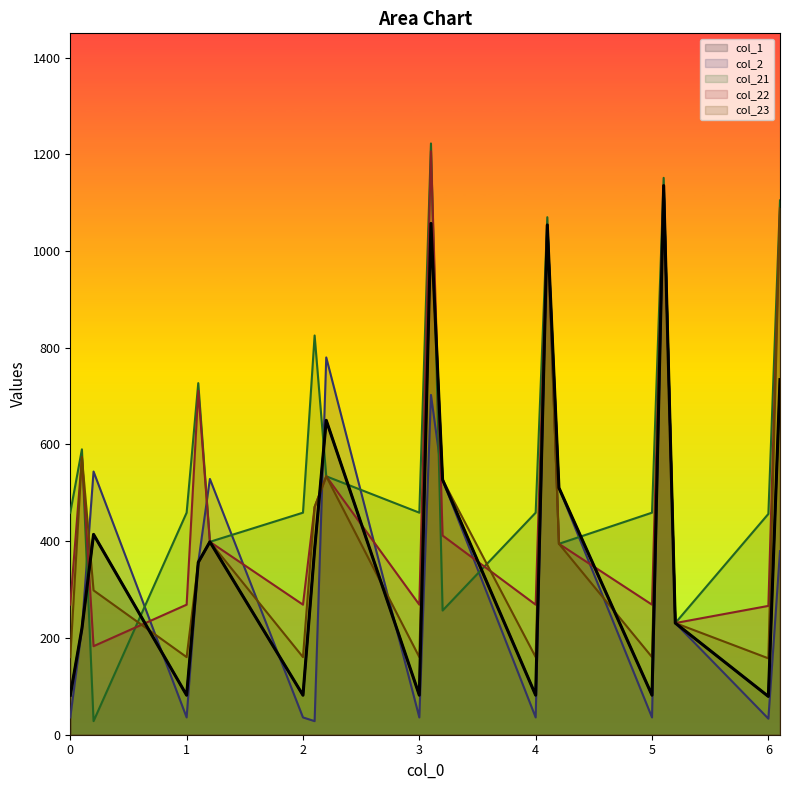

Does the chart have visible grid lines?

No